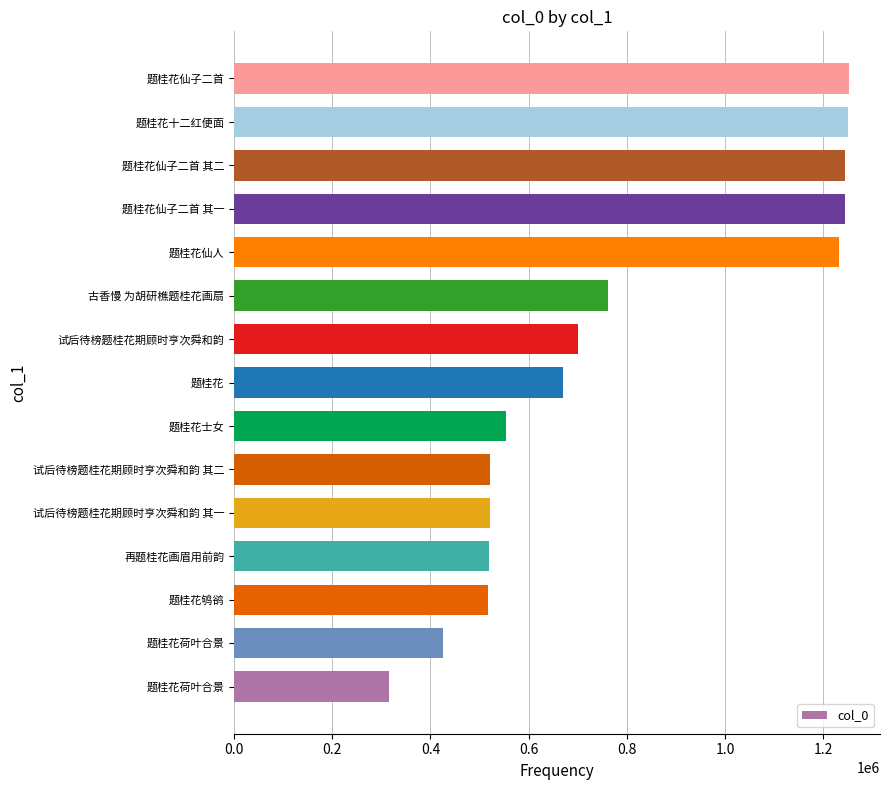

How many bars are there in total?

15